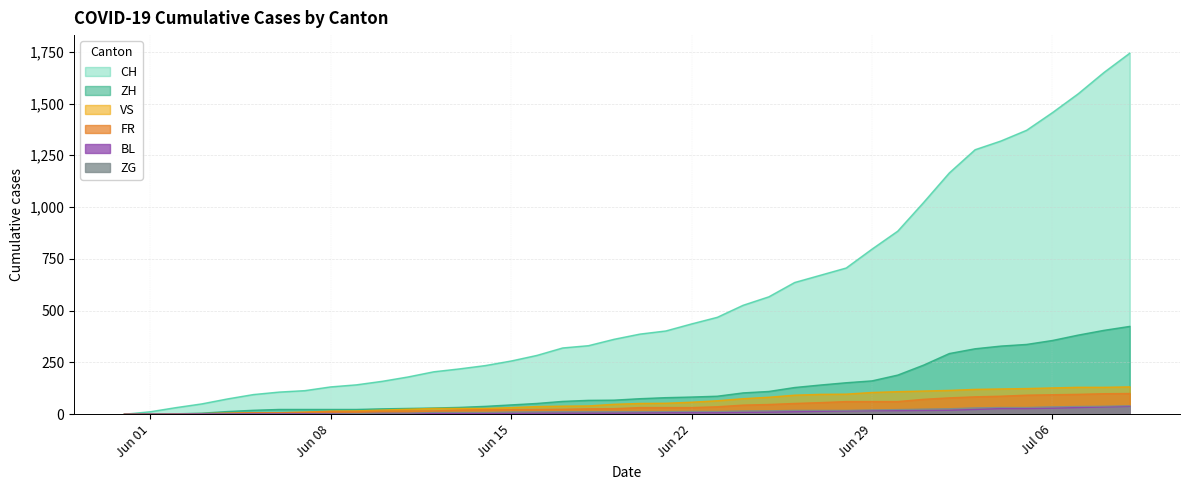

What is the greatest value displayed?

1743